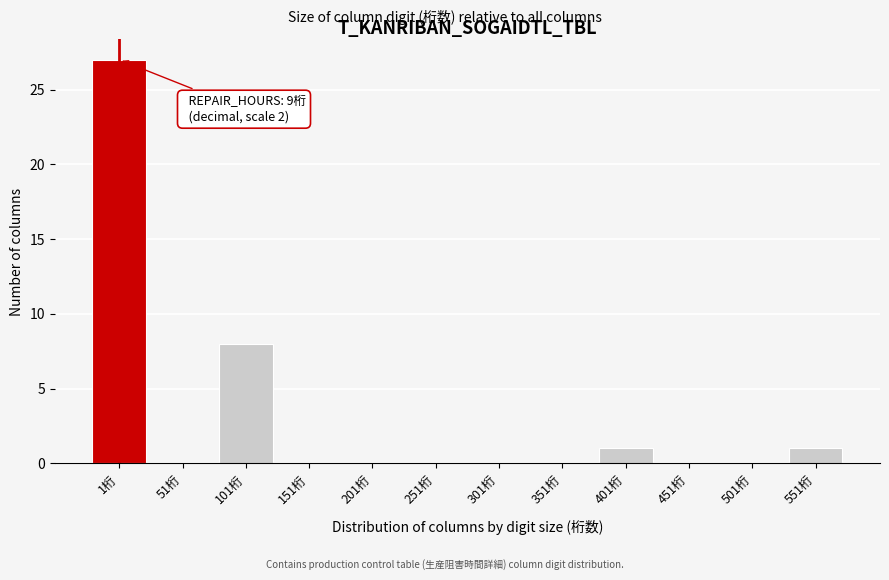

What is the maximum value shown in the chart?

27